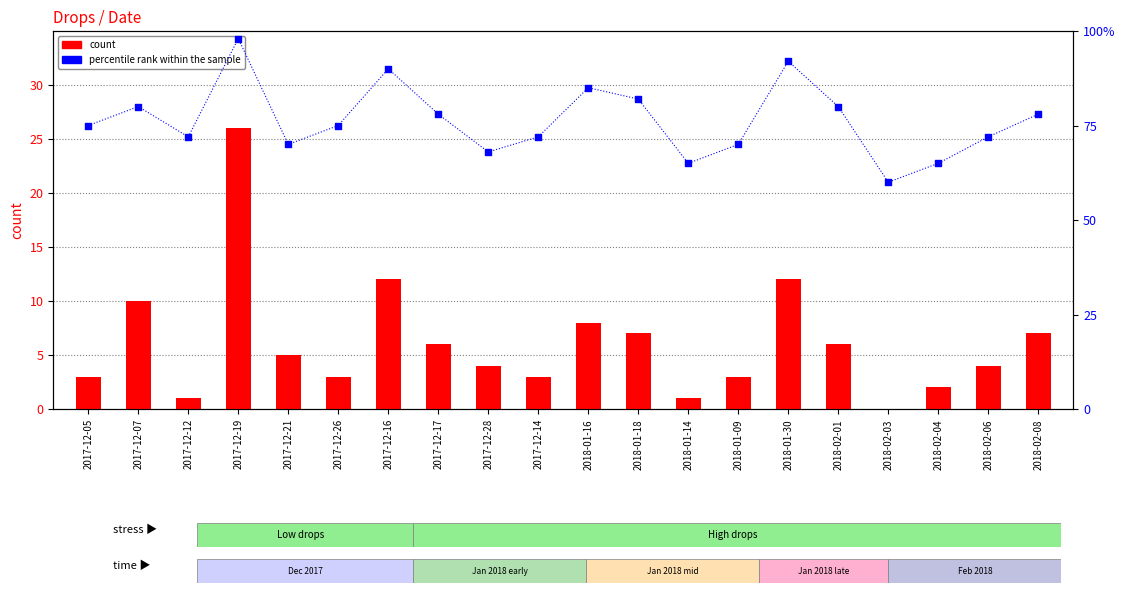

Which series reaches the minimum Y coordinate?

count